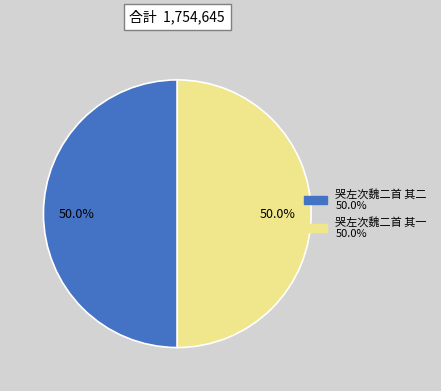

To the nearest percent, what is the average slice percentage?

50%